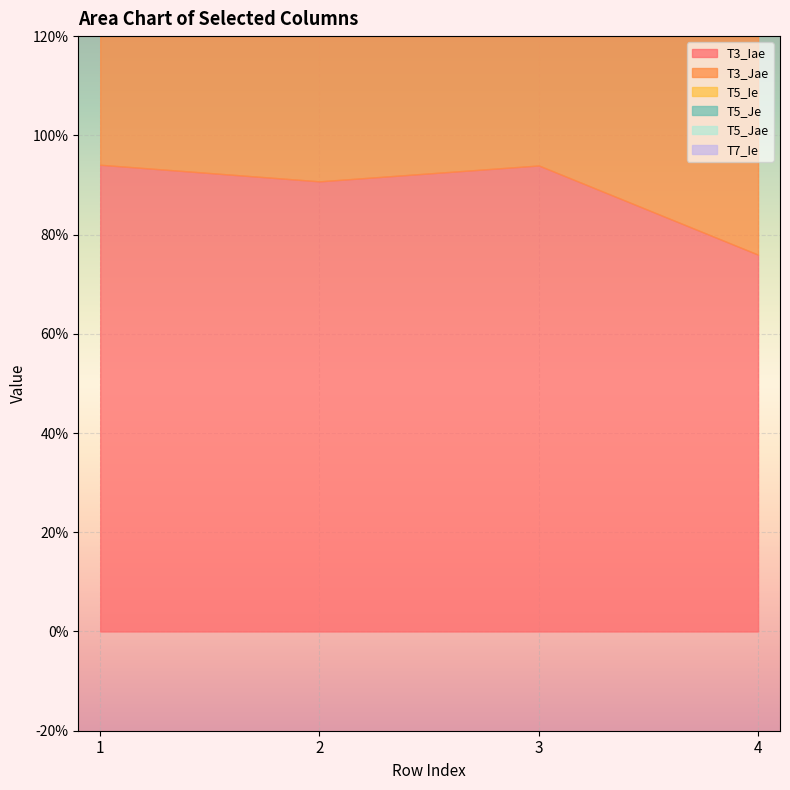

What is the difference between the second highest and second lowest values in the T3_Jae series?

0.1